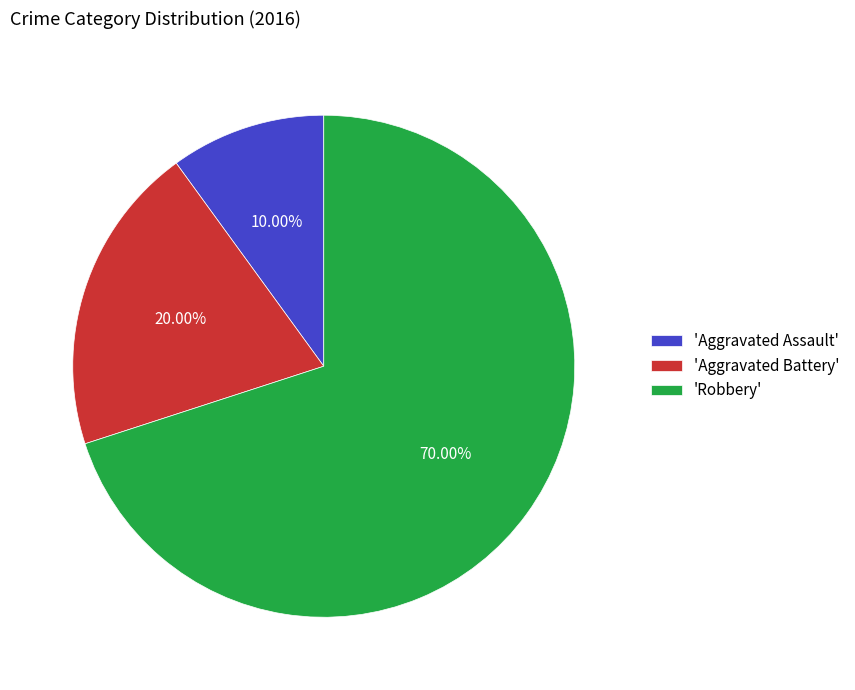

Rank the categories by value from lowest to highest.

'Aggravated Assault', 'Aggravated Battery', 'Robbery'